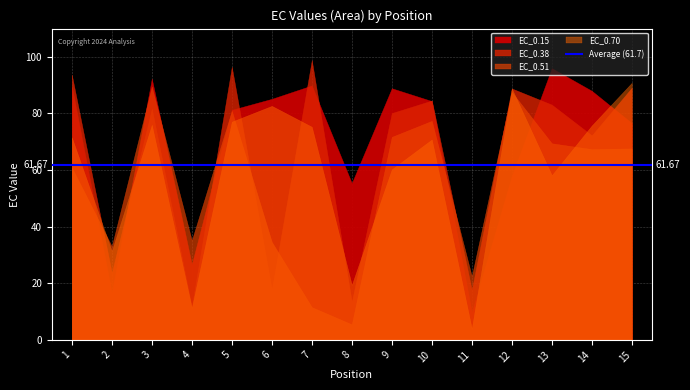

Which category has the highest value in the EC_0.38 series?

7